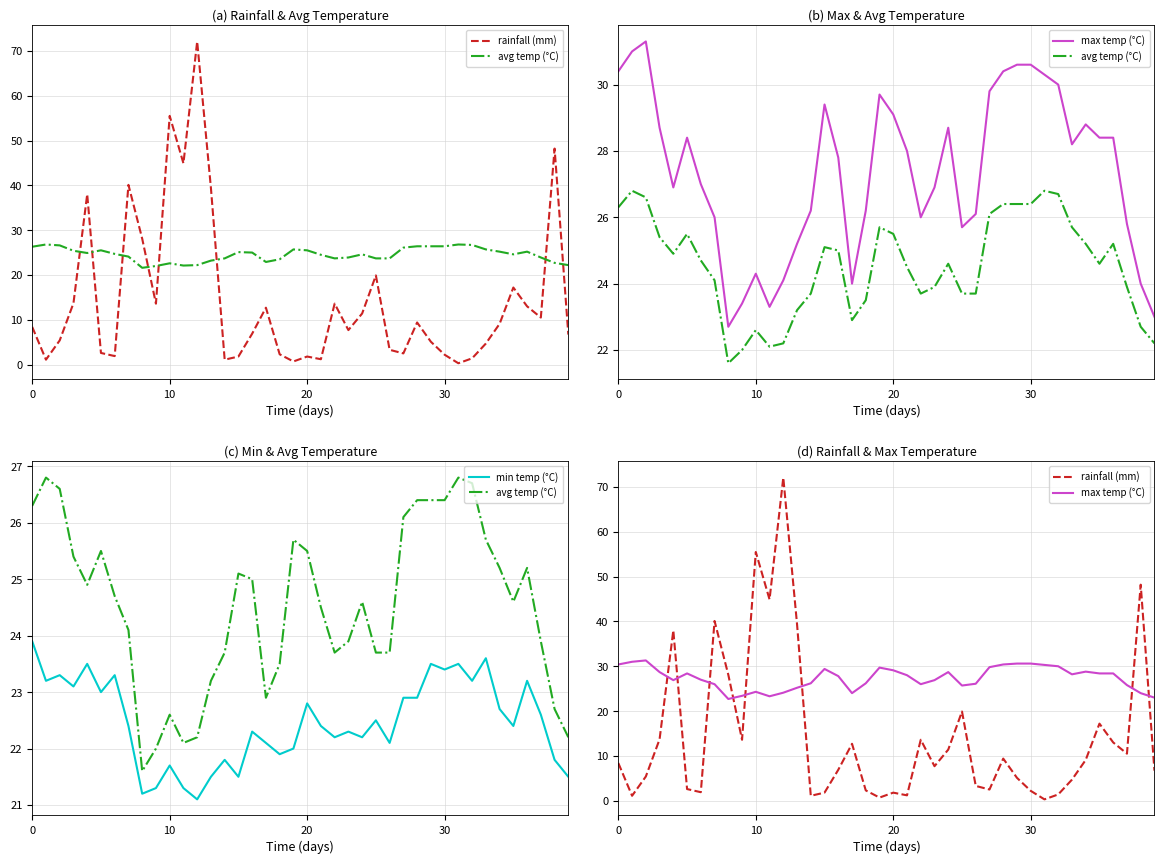

What is the greatest value displayed?

72.1